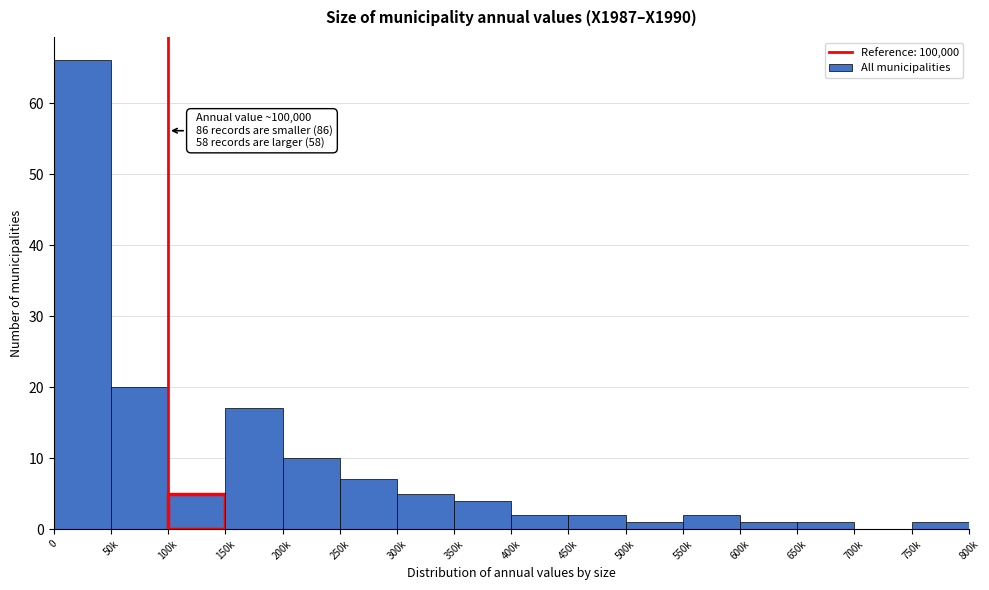

Reading left to right, extract all data points from this chart.

0=66	50k=20	100k=5	150k=17	200k=10	250k=7	300k=5	350k=4	400k=2	450k=2	500k=1	550k=2	600k=1	650k=1	700k=0	750k=1